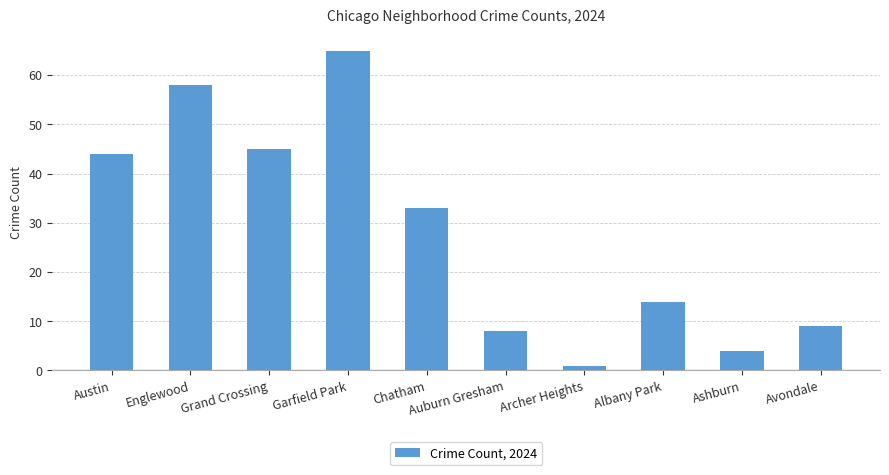

How many distinct data groups are displayed?

1